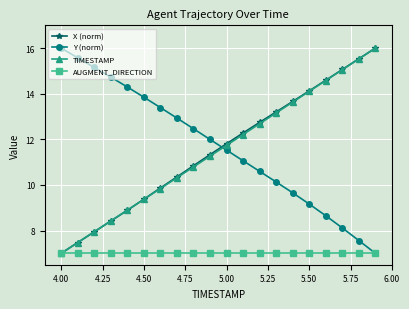

How many intersections are there between Y (norm) and X (norm)?

1